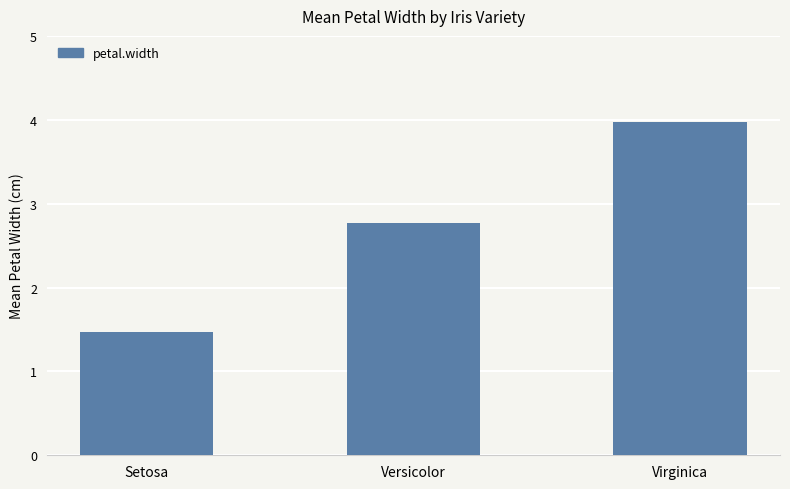

Reading left to right, transcribe all the data shown in this chart.

1.5	2.8	4.0